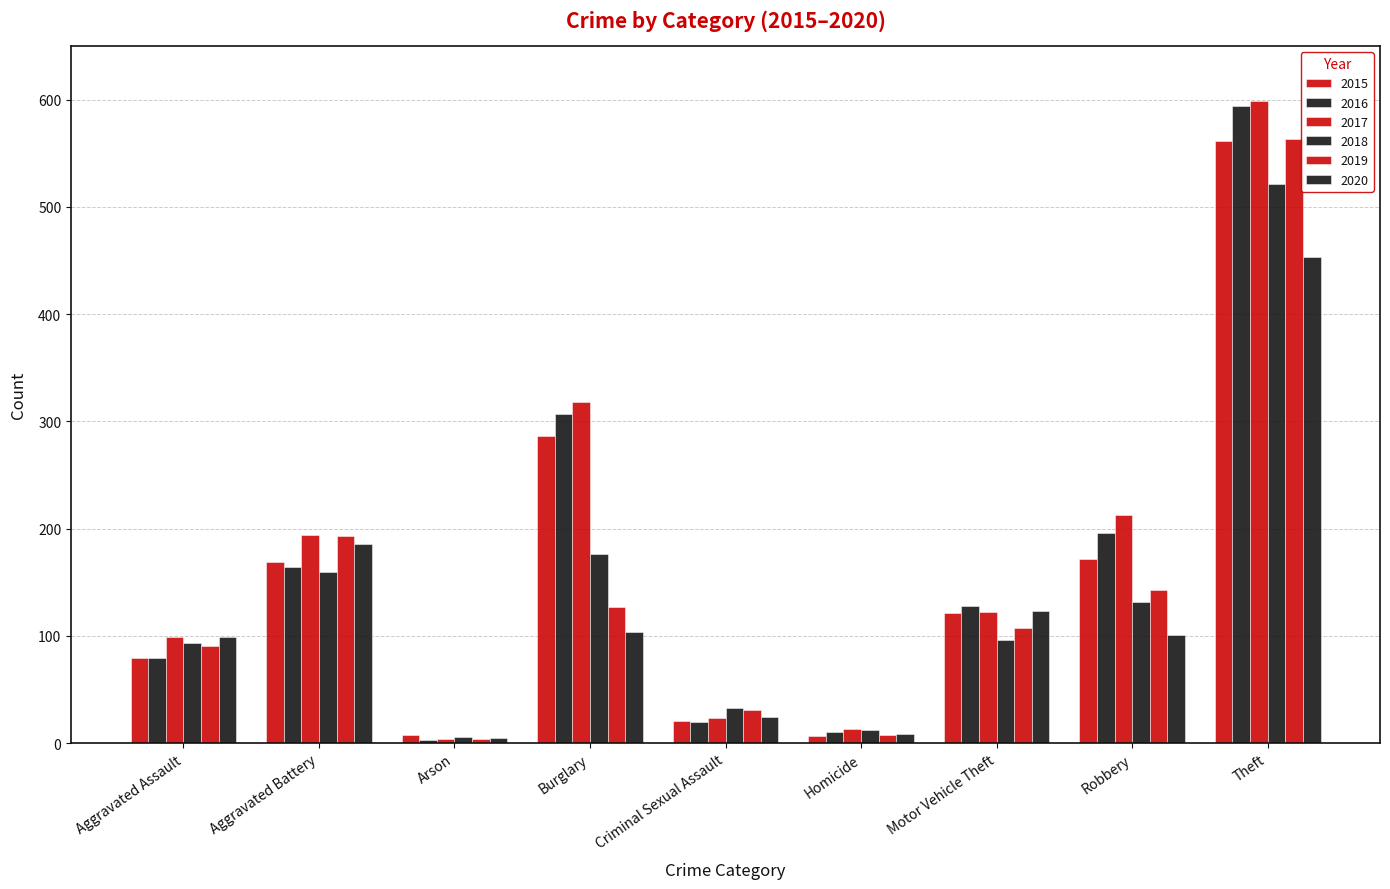

Are the bars grouped side by side (vs. stacked)?

Yes